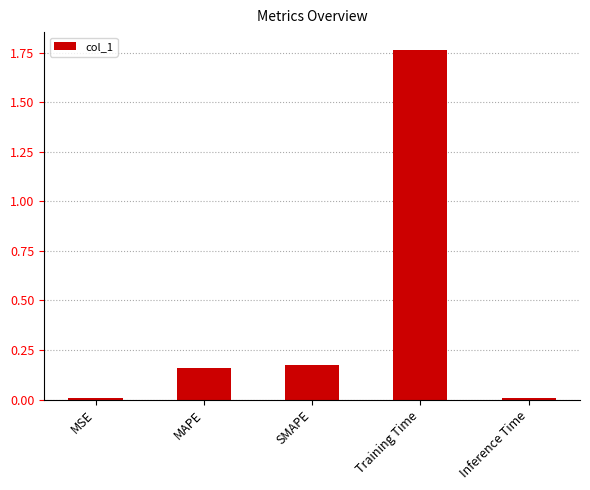

Are the bars horizontal?

No